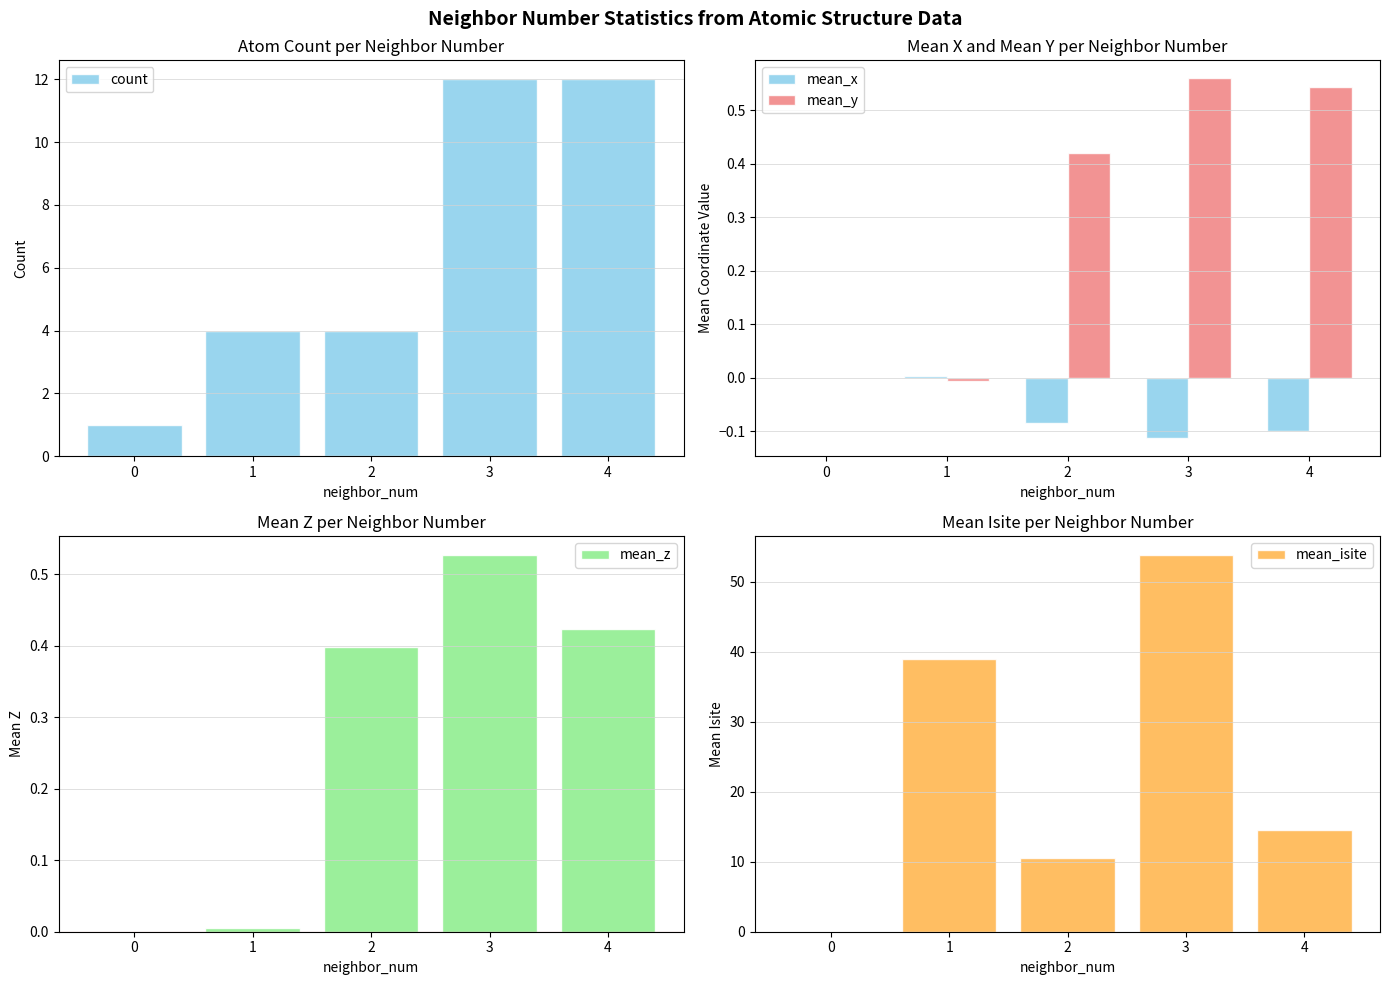

Reading left to right, list all the values displayed in this chart.

count: 0=1.0	1=4.0	2=4.0	3=12.0	4=12.0
mean_x: 0=0.0	1=0.0	2=-0.1	3=-0.1	4=-0.1
mean_y: 0=0.0	1=-0.0	2=0.4	3=0.6	4=0.5
mean_z: 0=0.0	1=0.0	2=0.4	3=0.5	4=0.4
mean_isite: 0=0.0	1=39.0	2=10.5	3=53.8	4=14.6